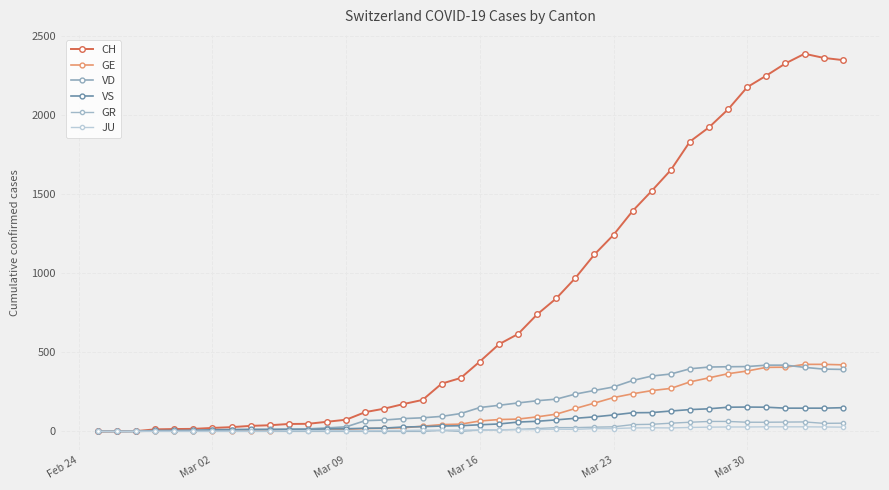

How many data points in JU are less than 9?

19